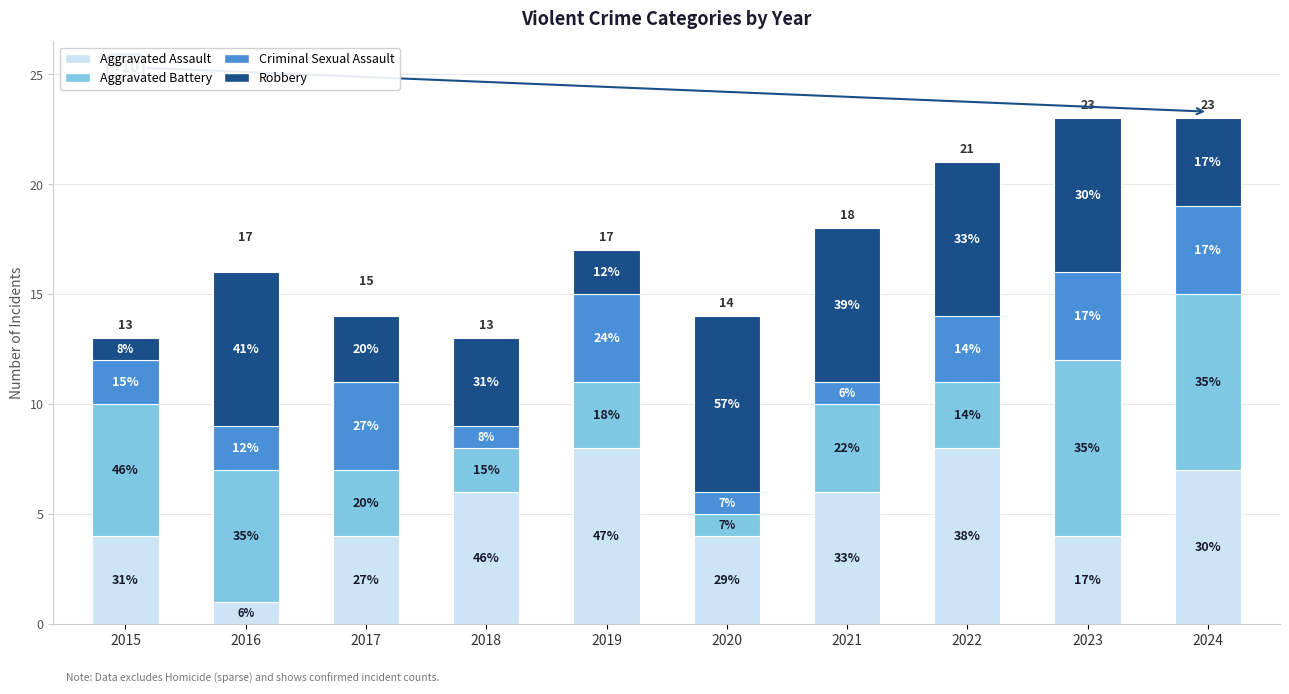

The Aggravated Assault series shows 4 at 2023. True or false?

True